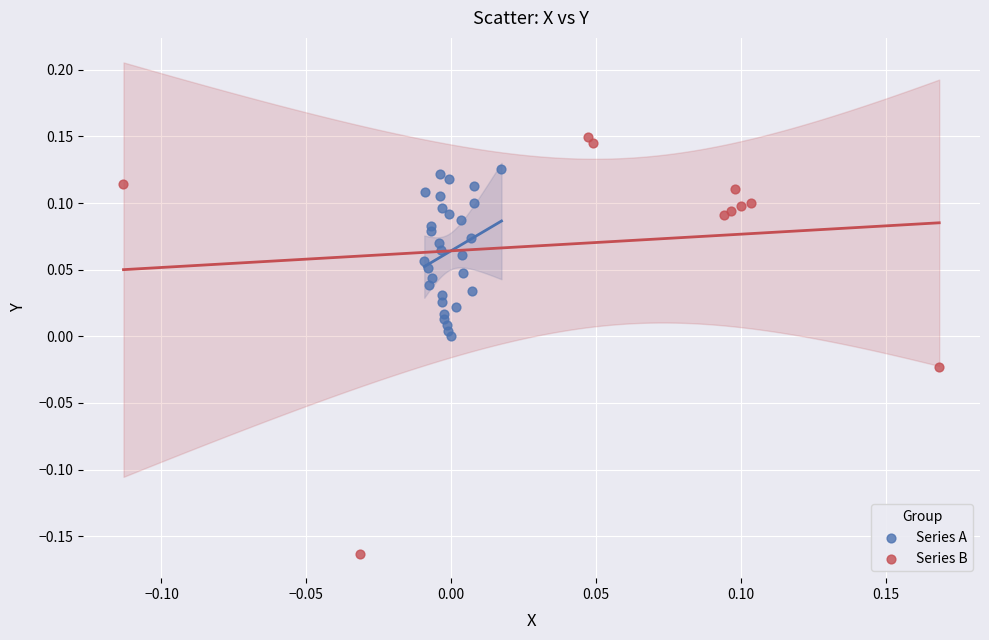

Which series contains the highest Y value?

Series B